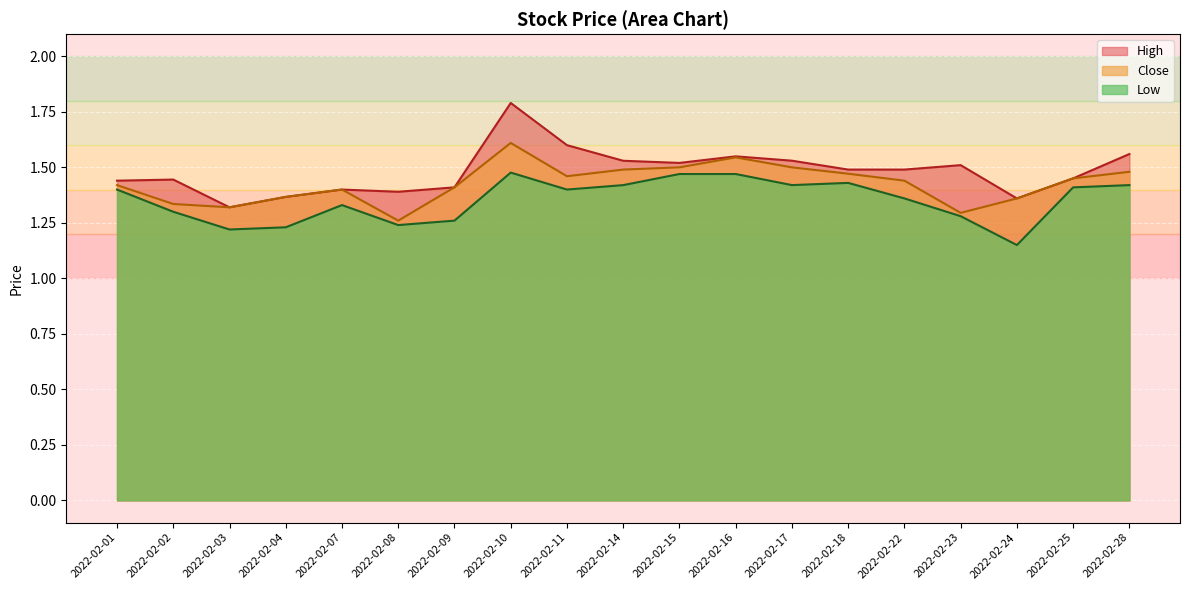

True or false: Low and High cross at least once.

False